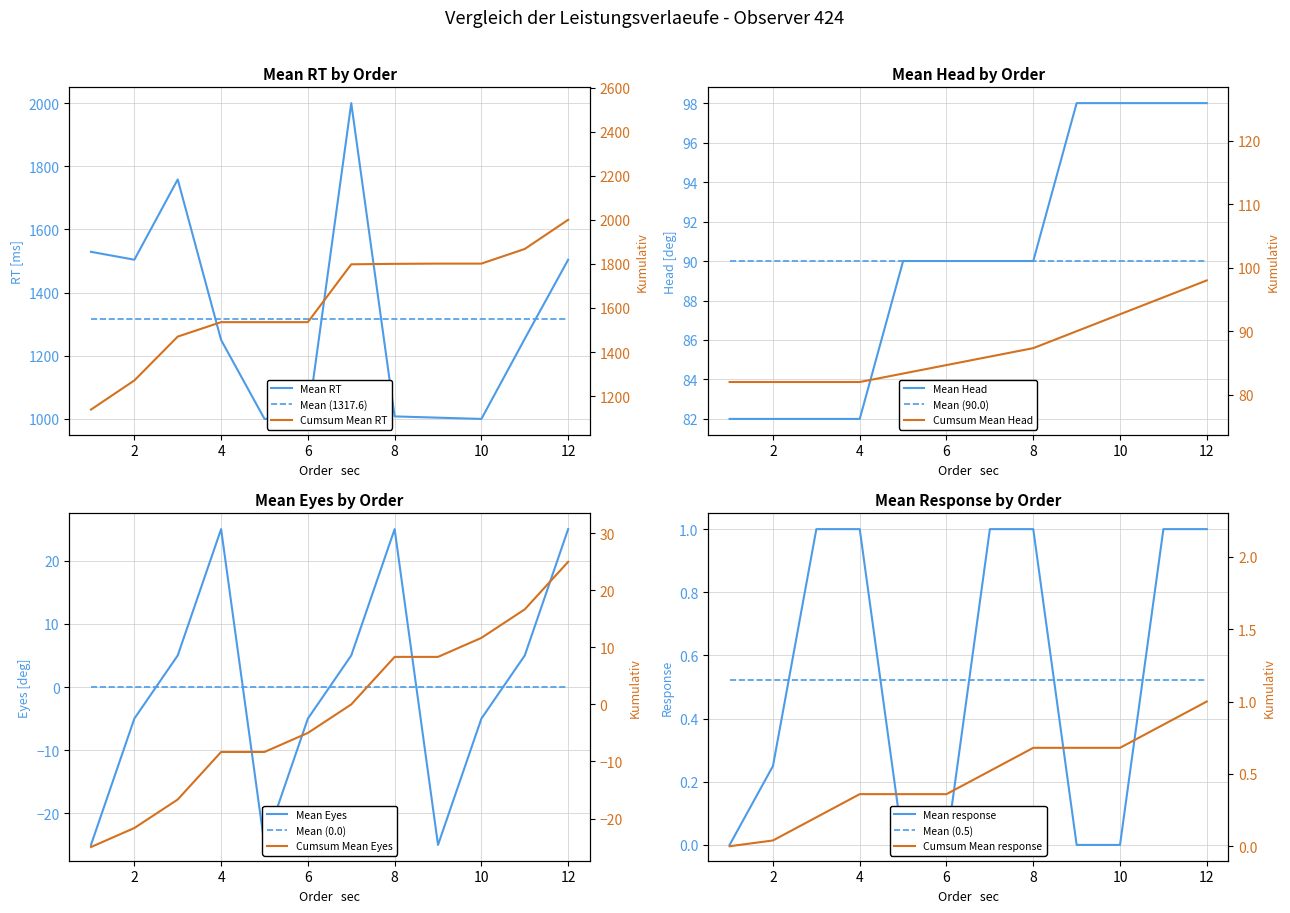

The Mean RT series shows 1000.0 at 5. True or false?

True